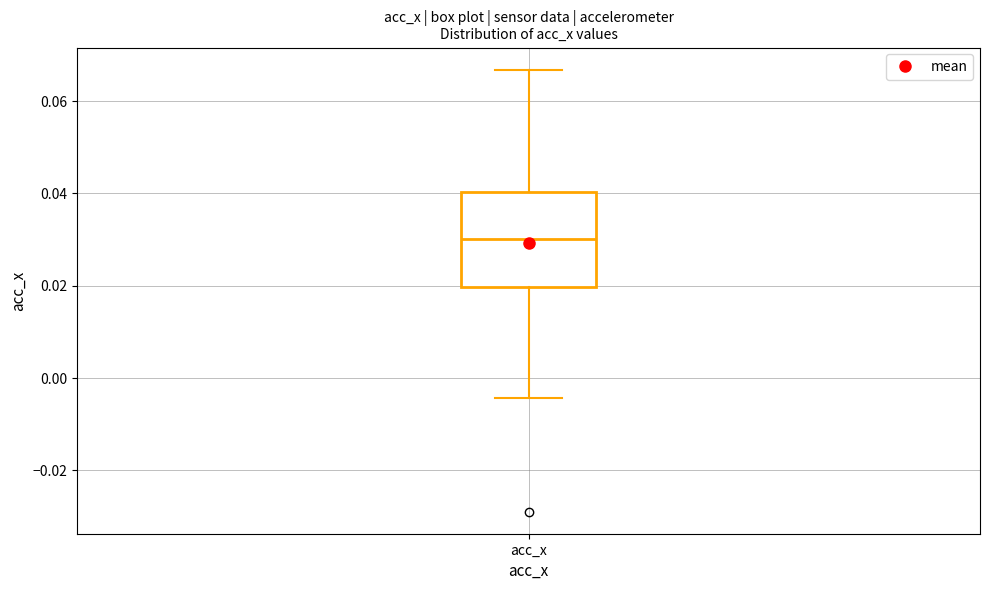

Where is the lower edge of the box for acc_x on the y-axis? The values are not printed on the chart, so give them approximately, as read against the axis.

0.020